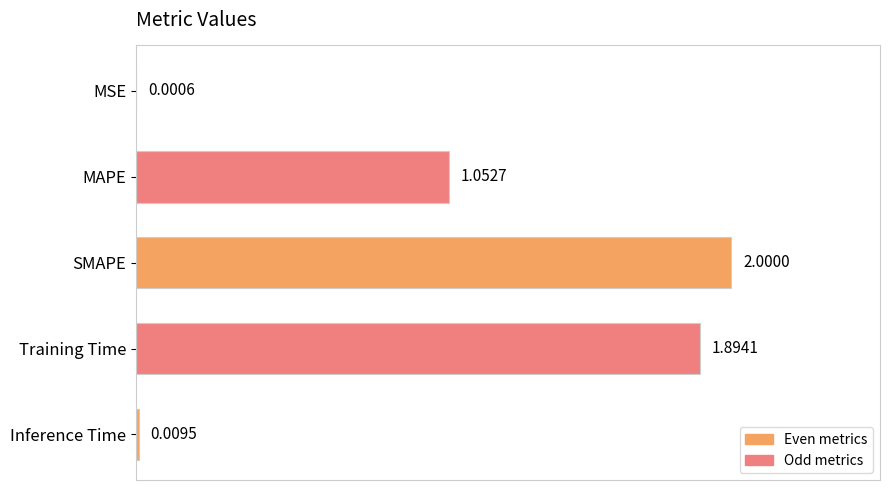

At which category does the chart reach its peak across all series?

SMAPE